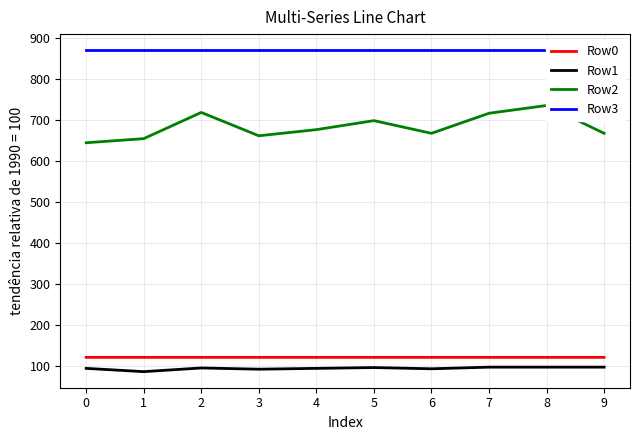

What is the average value of the Row1 series?

94.1